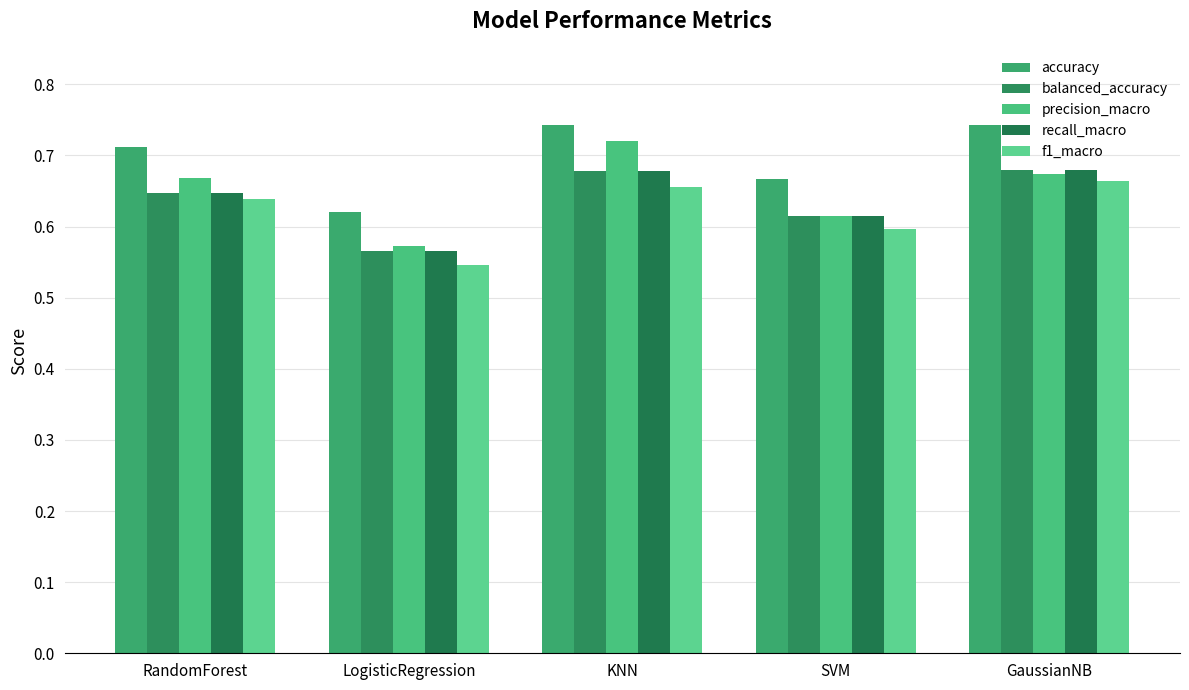

True or false: f1_macro has a value of 1.0 at SVM.

False